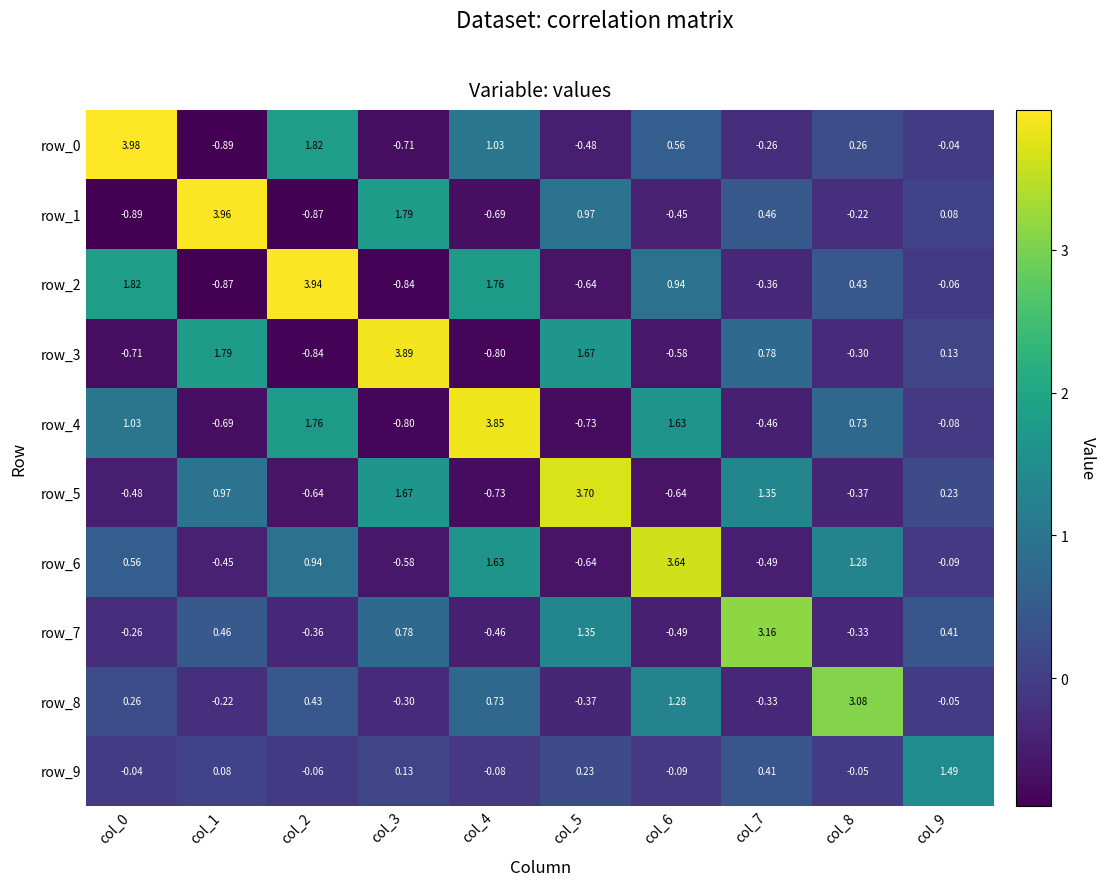

Is the value of row_2 at col_2 greater than the value of row_1 at col_1?

No